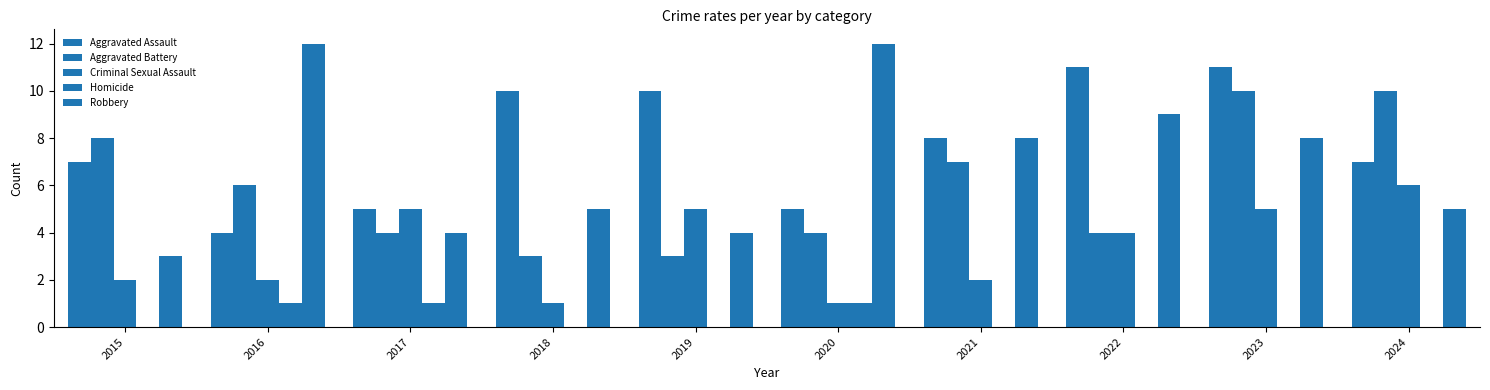

What is the difference between the Aggravated Battery values at 2018 and 2023?

7